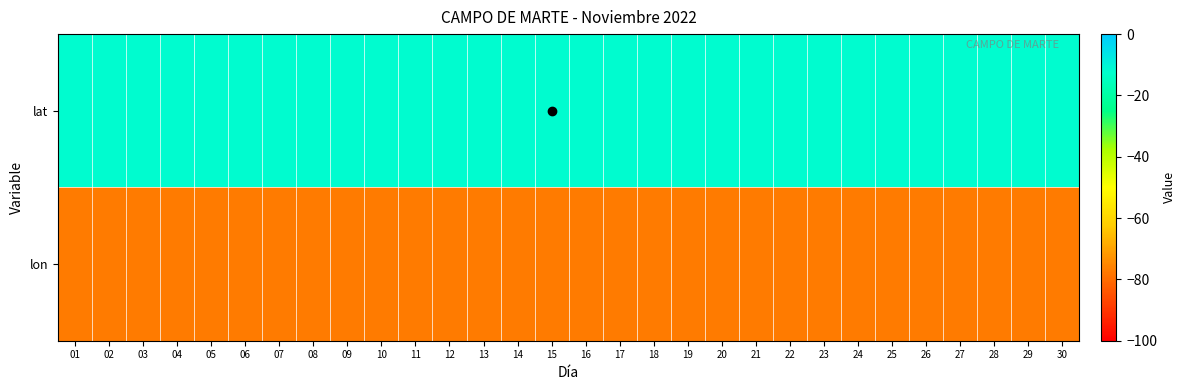

At which category does the chart reach its minimum across all series?

01